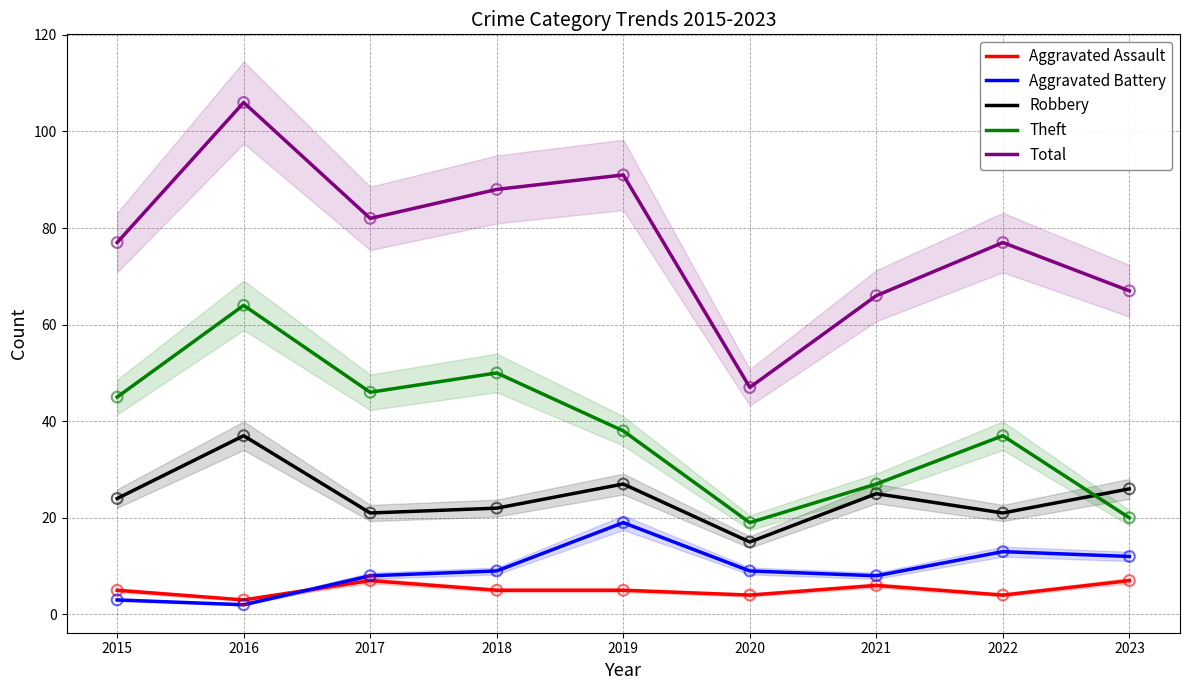

What are all the series names shown in the legend?

Aggravated Assault, Aggravated Battery, Robbery, Theft, Total